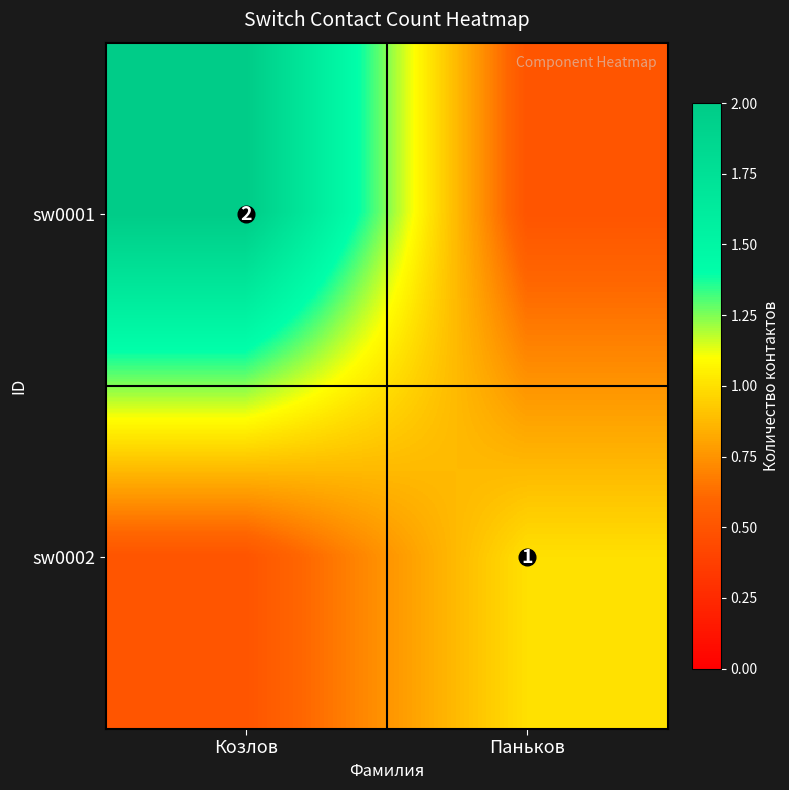

What is the spread (max minus min) of values at Козлов?

1.5